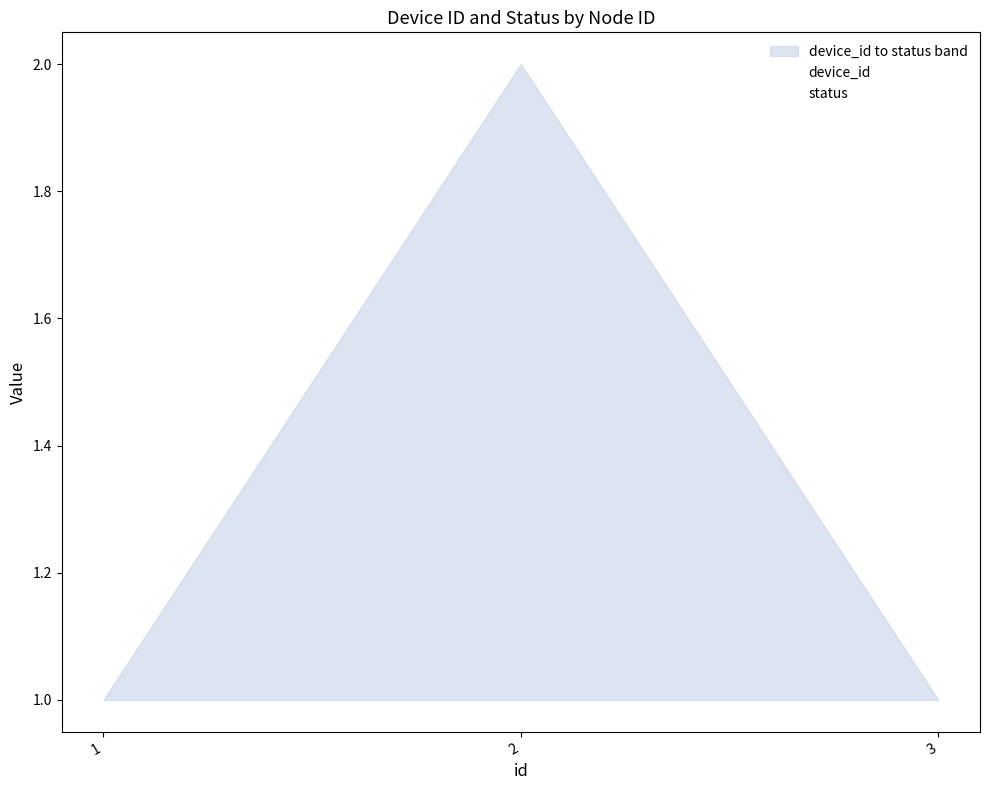

Is it true that device_id equals 2 at 2?

True